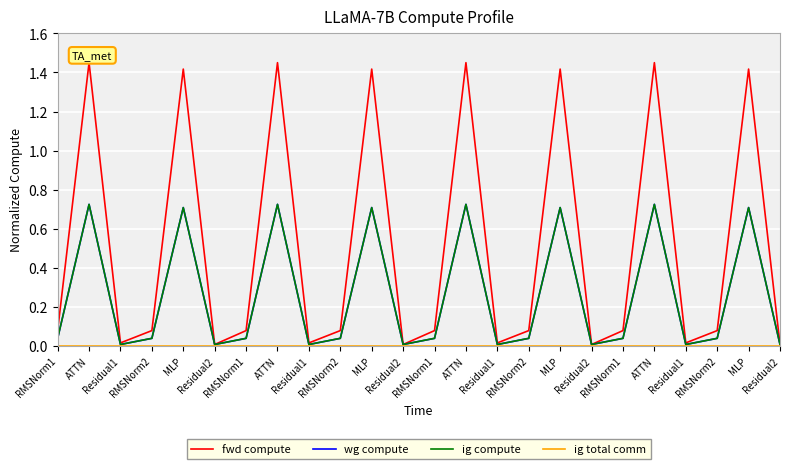

How many lines are shown in the chart?

4